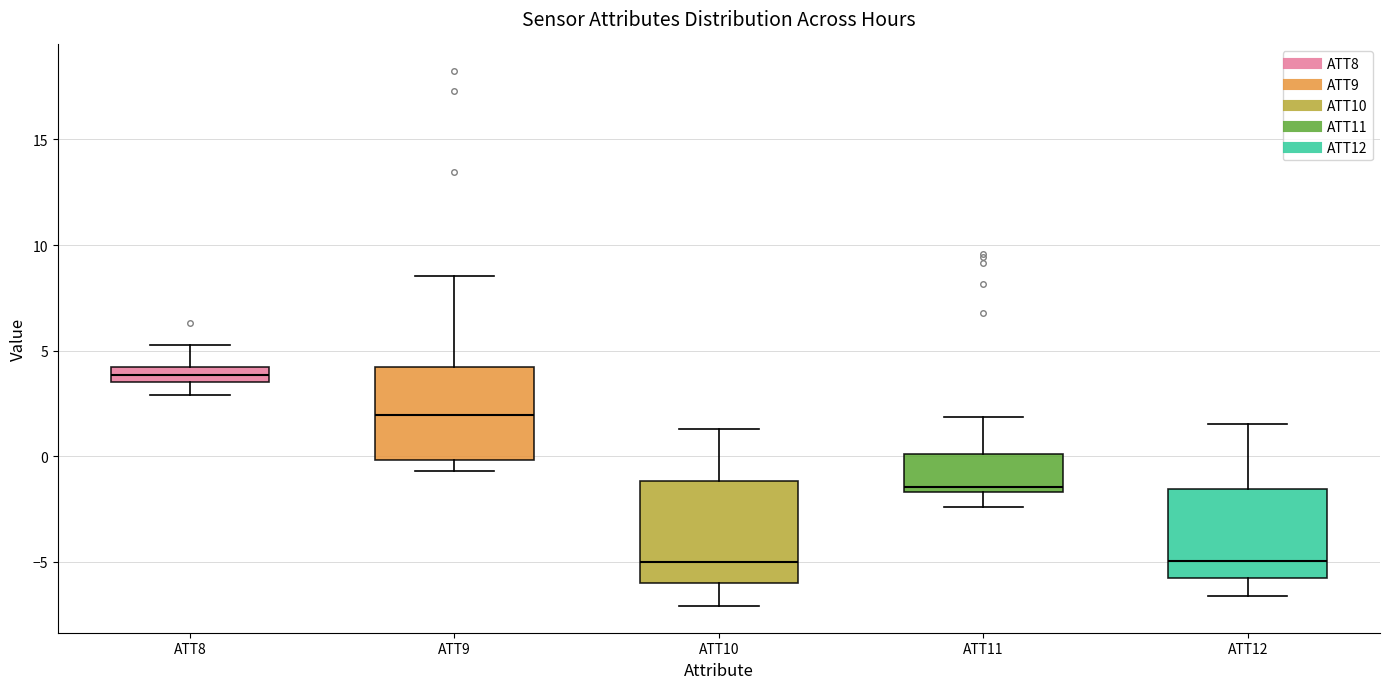

Where does the upper whisker of the box for ATT8 end on the y-axis? The values are not printed on the chart, so give them approximately, as read against the axis.

5.5